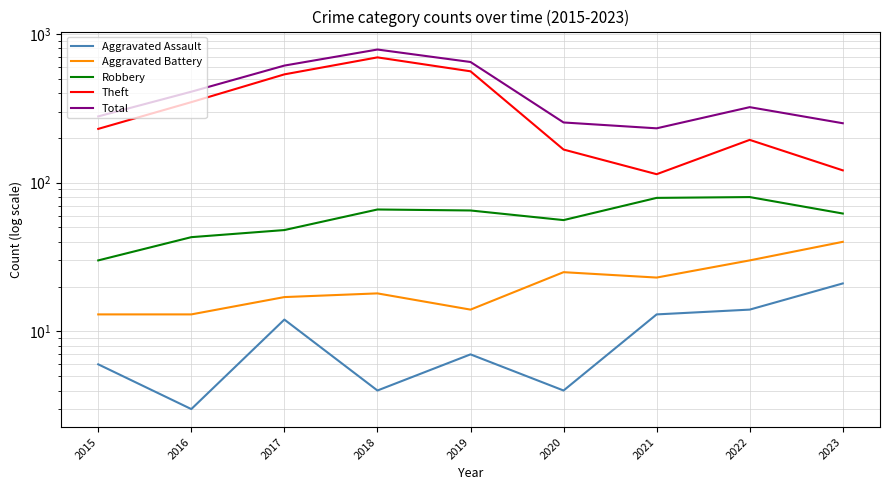

Where is the first local minimum for Aggravated Battery?

2019